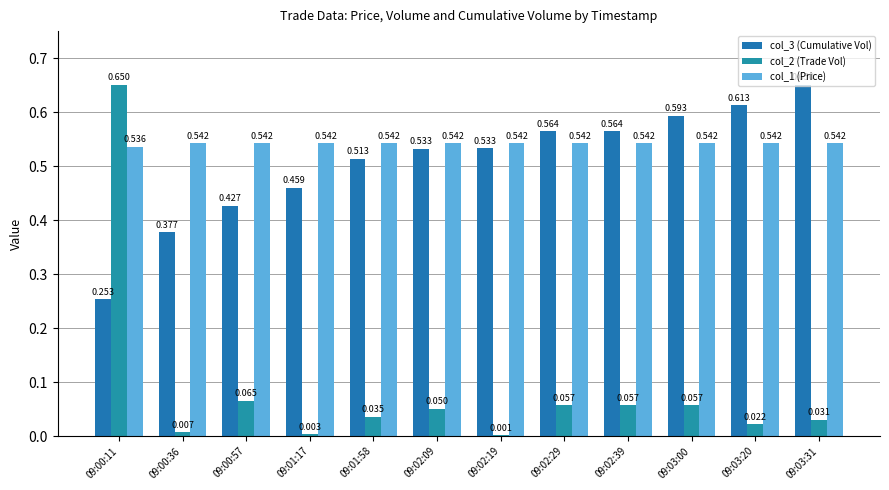

What are all the series names shown in the legend?

col_3 (Cumulative Vol), col_2 (Trade Vol), col_1 (Price)